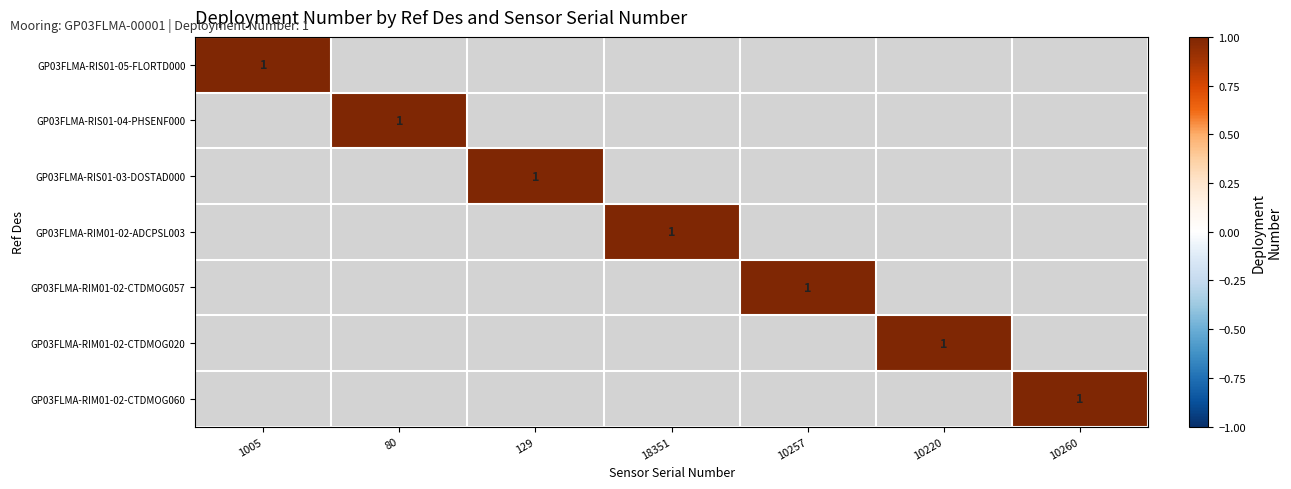

How many series are shown in this chart?

7